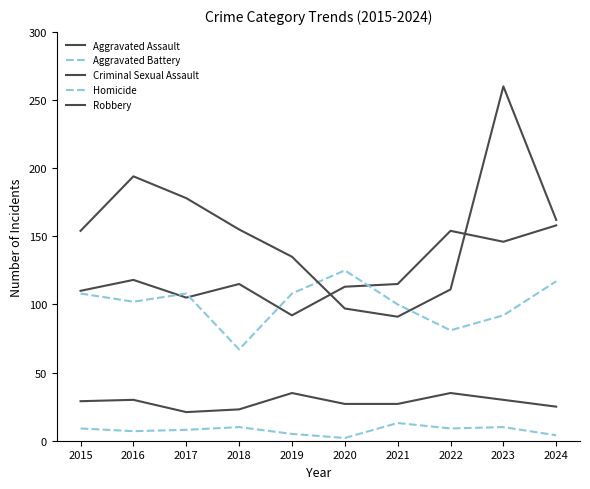

Reading left to right, what are all the values shown in this chart?

Aggravated Assault: 110	118	105	115	92	113	115	154	146	158
Aggravated Battery: 108	102	108	67	108	125	100	81	92	117
Criminal Sexual Assault: 29	30	21	23	35	27	27	35	30	25
Homicide: 9	7	8	10	5	2	13	9	10	4
Robbery: 154	194	178	155	135	97	91	111	260	162